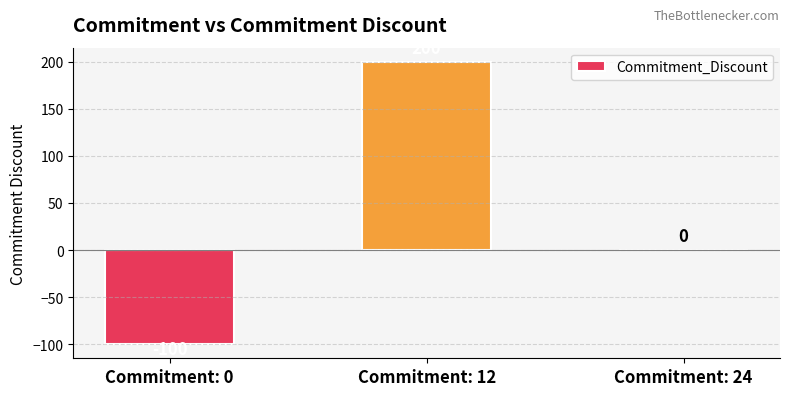

What is the change in value from Commitment: 12 to Commitment: 24?

-200